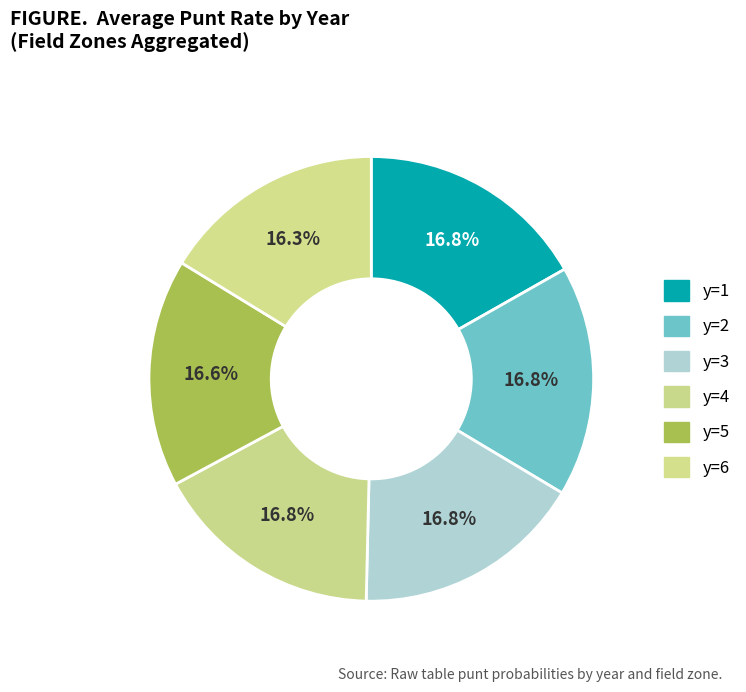

How many segments does this pie chart have?

6